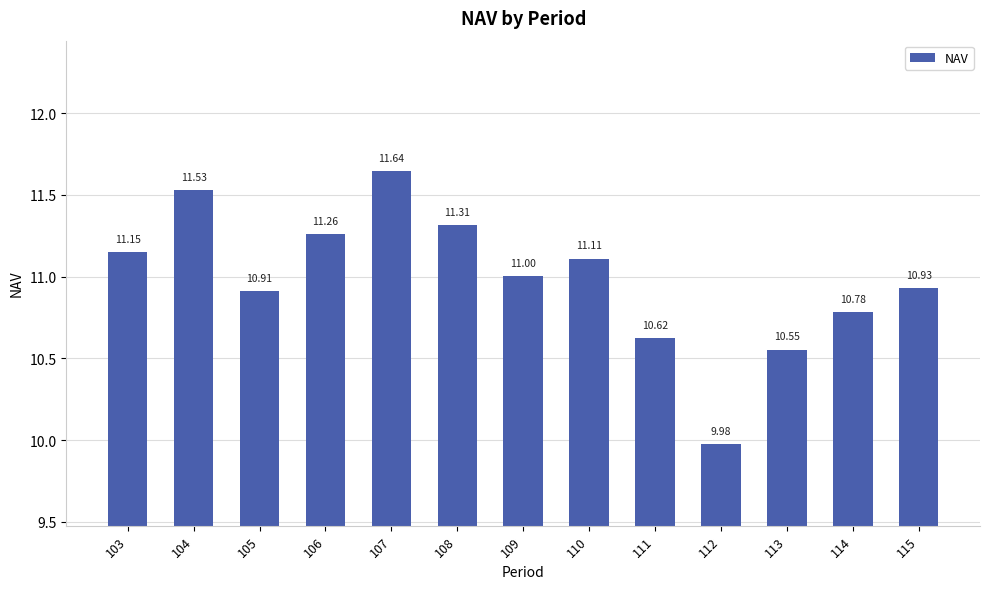

What is the difference between the maximum and second lowest values?

1.1